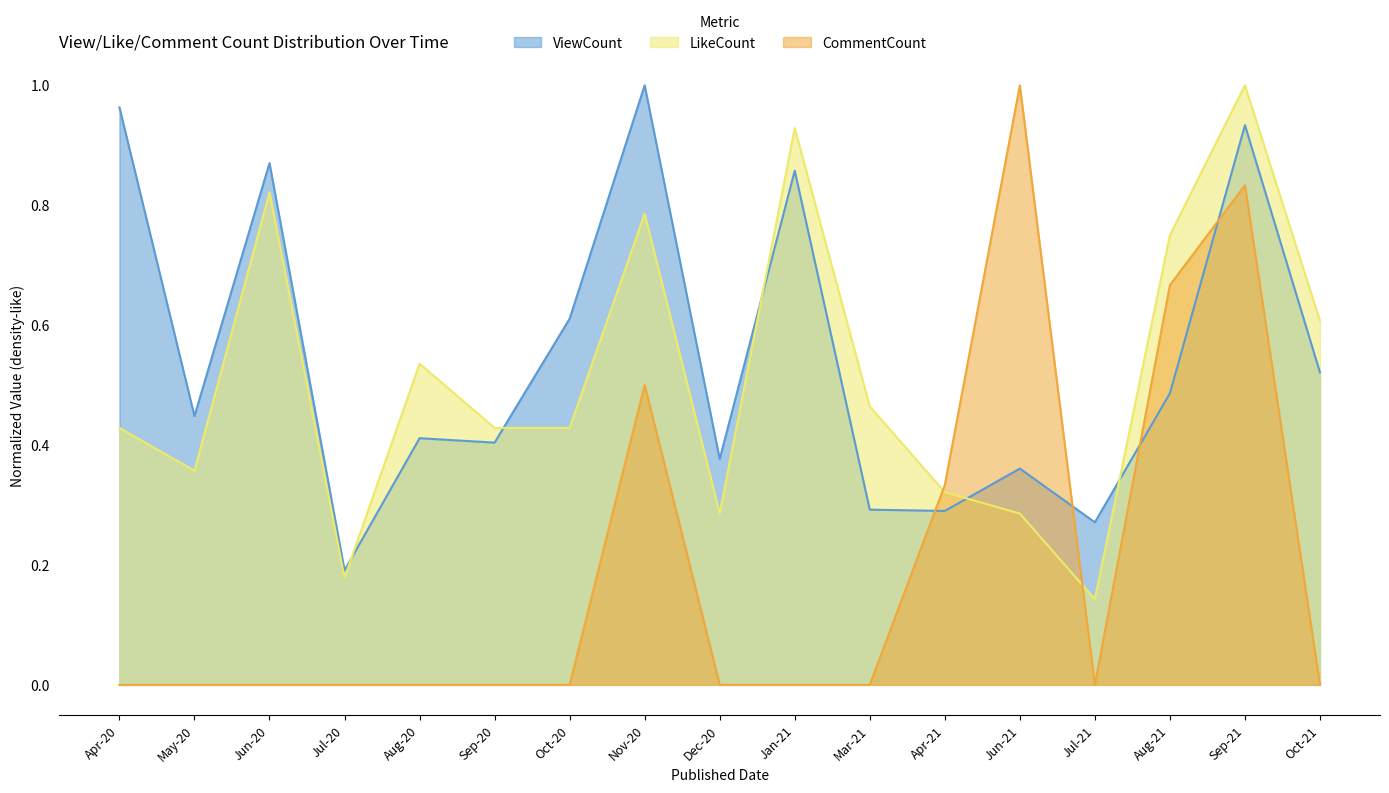

What is the sum of all ViewCount values?

9.3